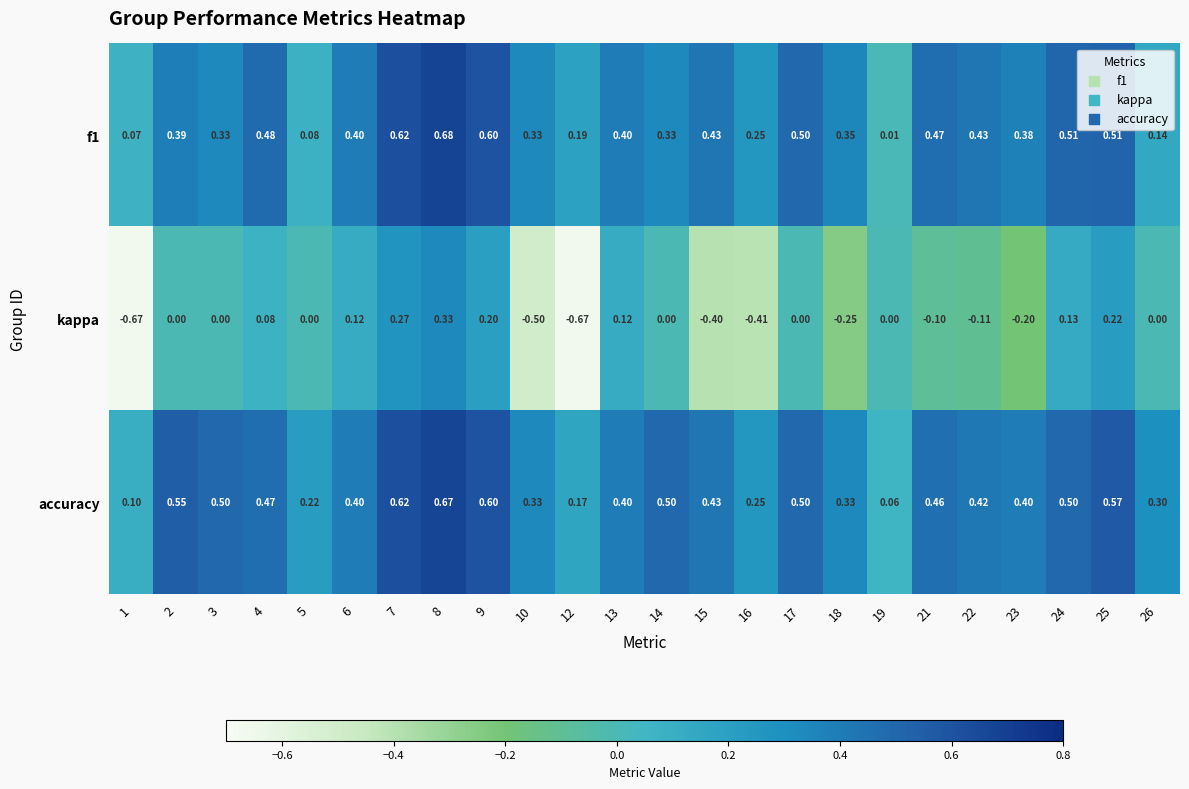

Which series has the largest total across all categories?

accuracy